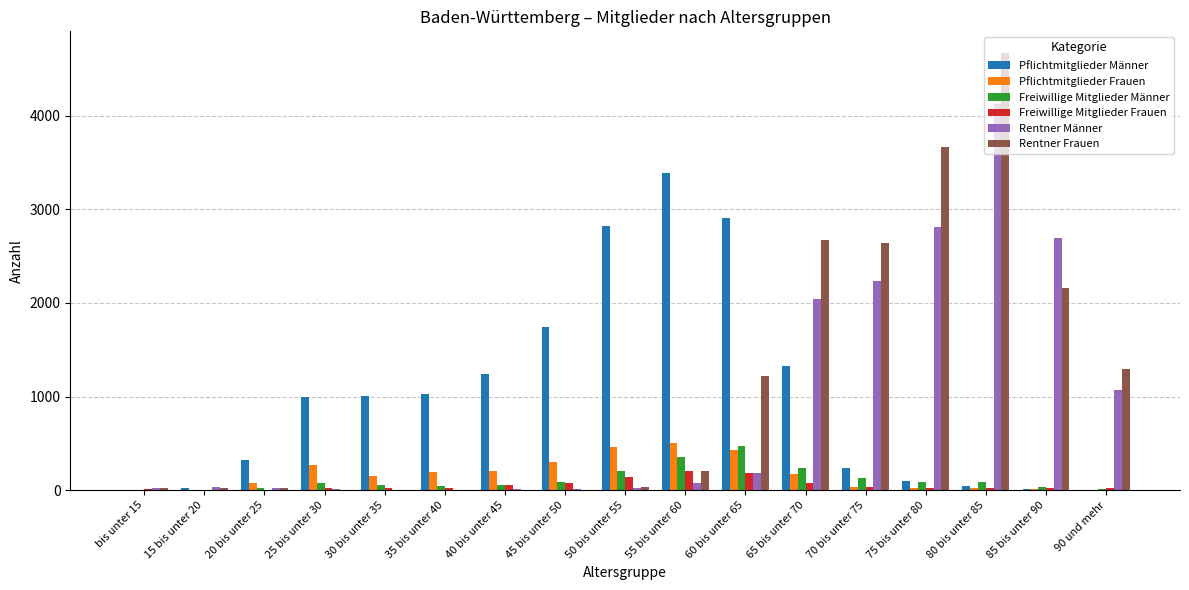

What is the sum of all Freiwillige Mitglieder Frauen values?

953